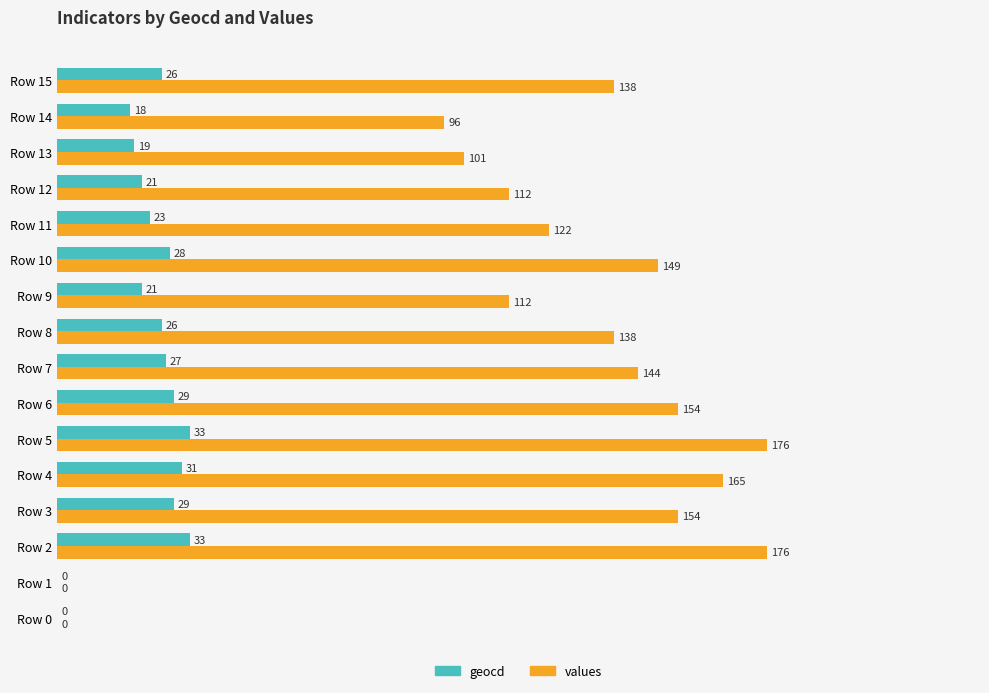

Between Row 0 and Row 15, which series saw the biggest shift?

values